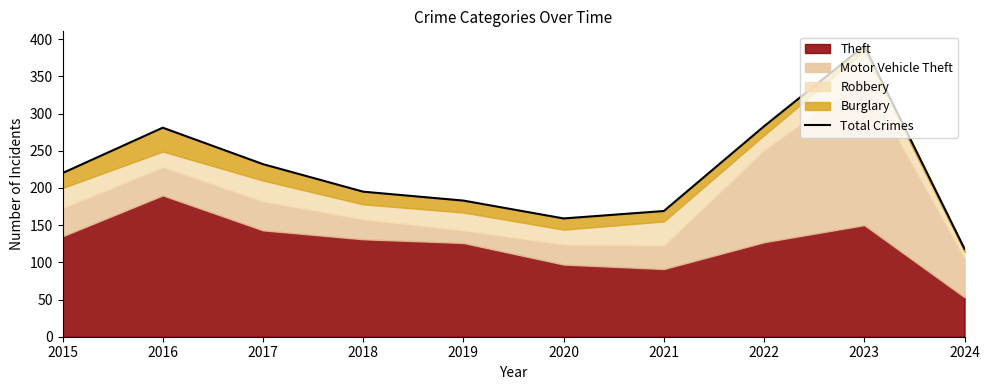

What is the difference between the values at 2017 and 2022?

51